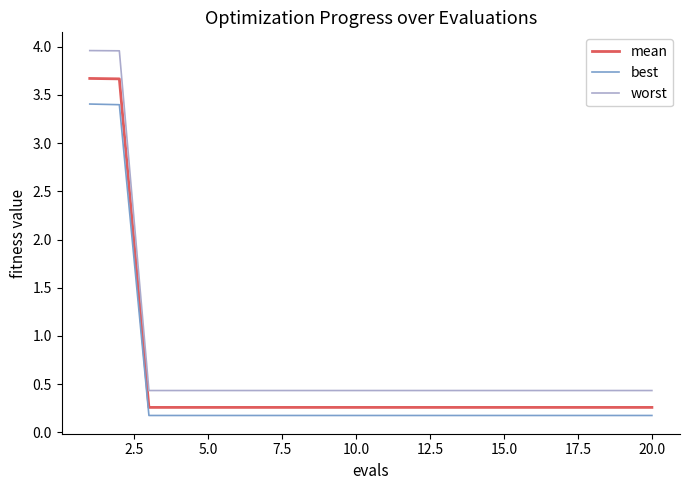

Is this an area chart (filled region under the line)?

No